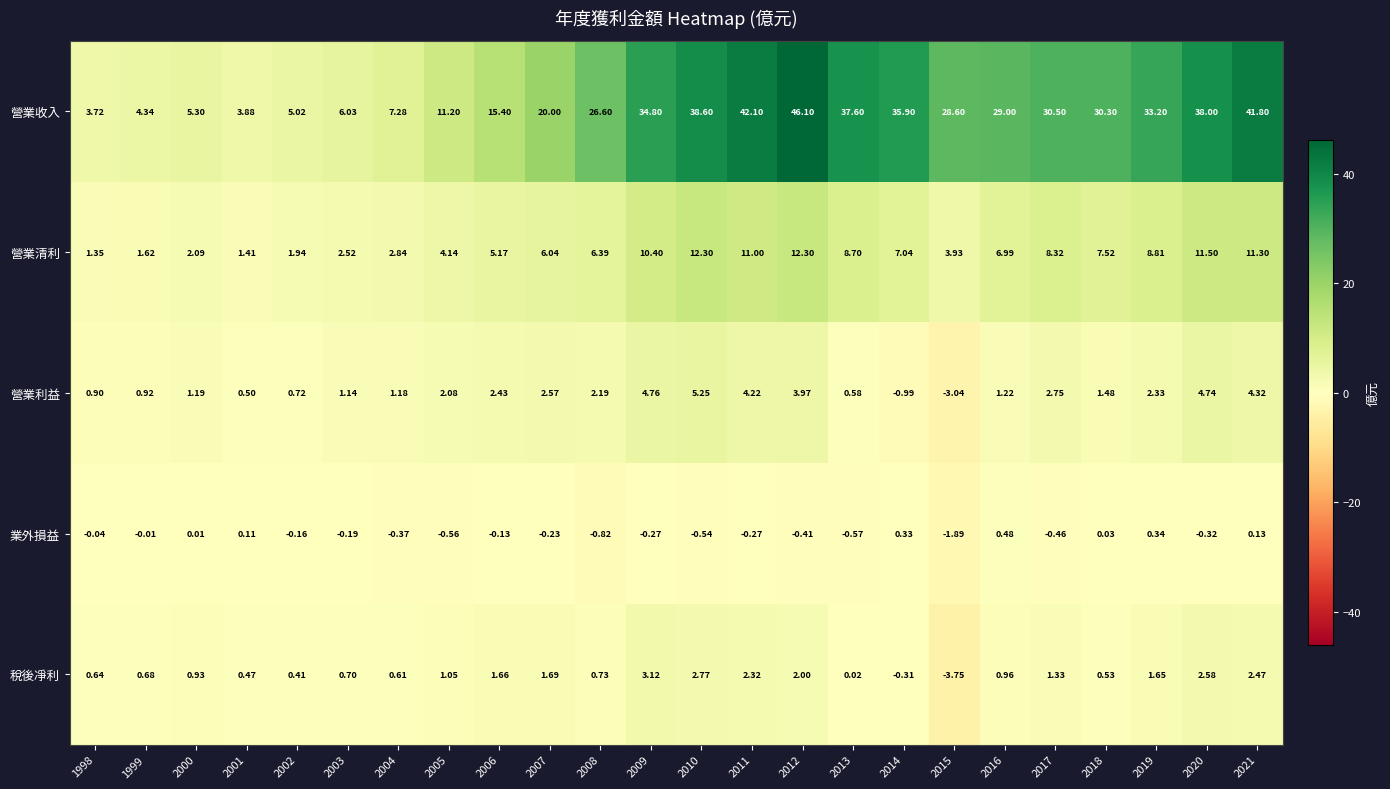

How many distinct data groups are displayed?

5